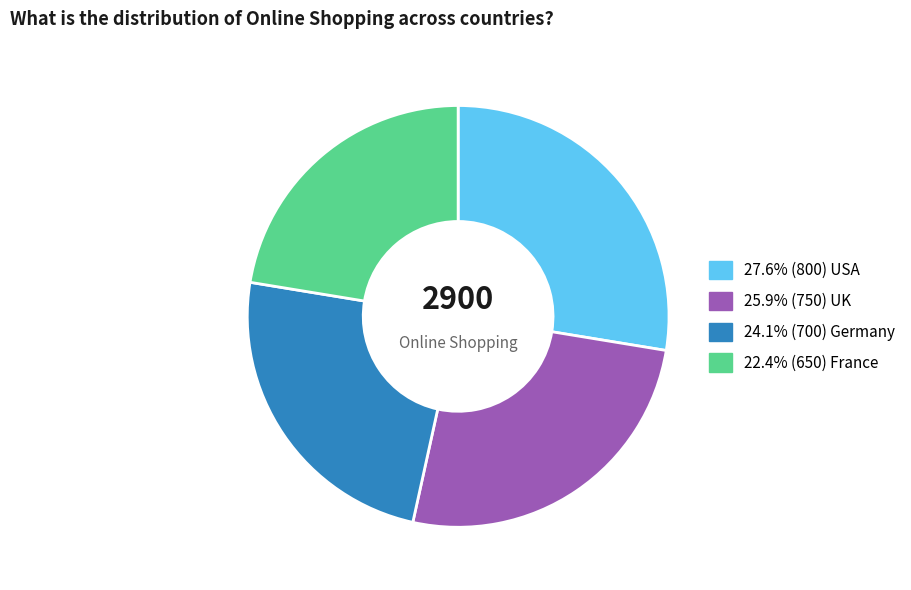

Does any single category account for the majority?

No